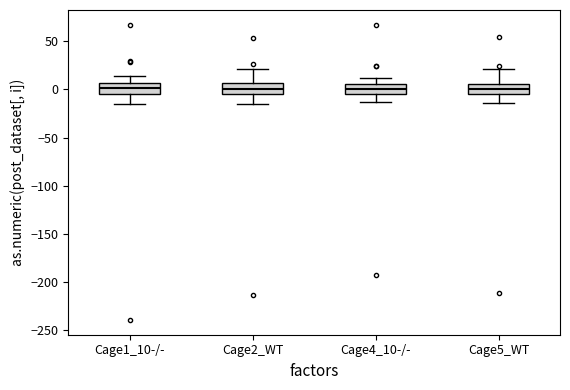

Where is the lower edge of the box for Cage2_WT on the y-axis? The values are not printed on the chart, so give them approximately, as read against the axis.

-5